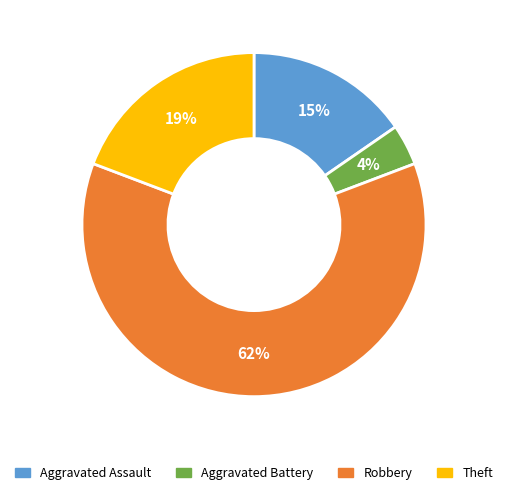

To the nearest percent, what is the average slice percentage?

25%